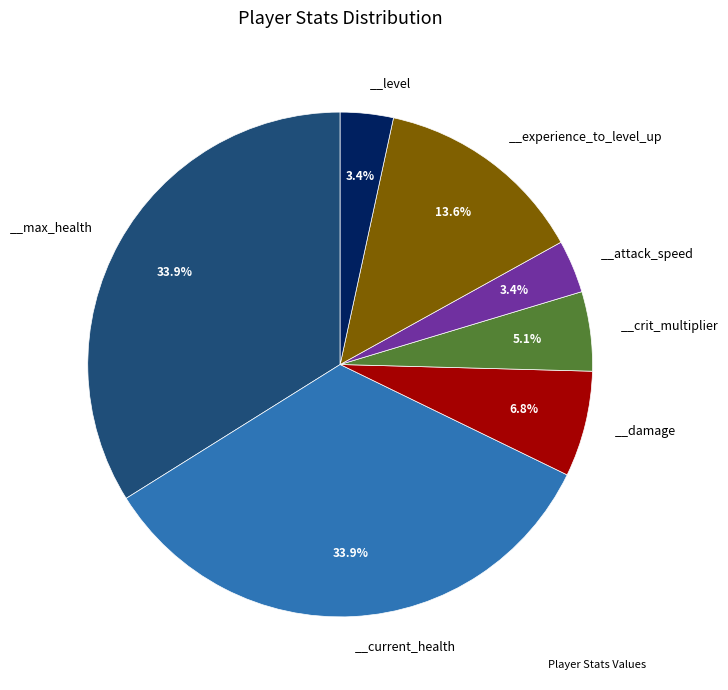

To the nearest percent, what is the average slice percentage?

14%